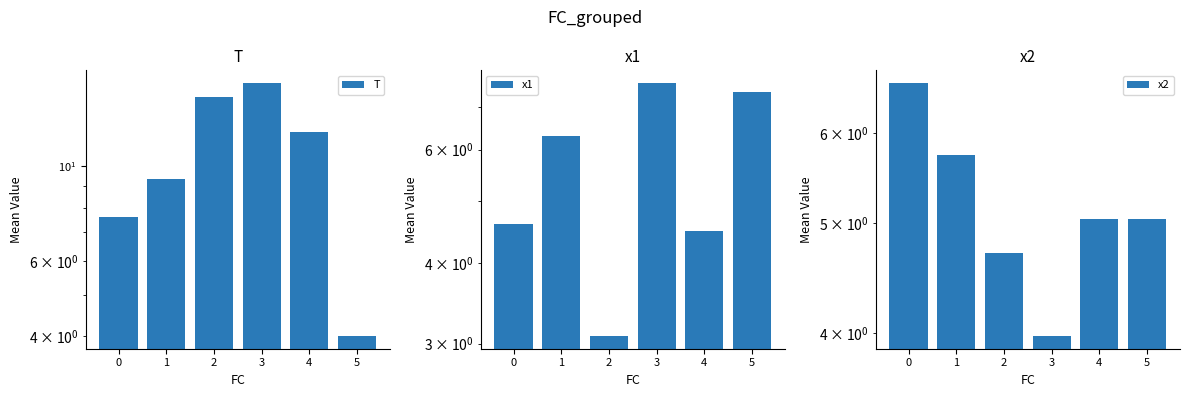

What is the value of the T bar at the 5th from the left?

12.0